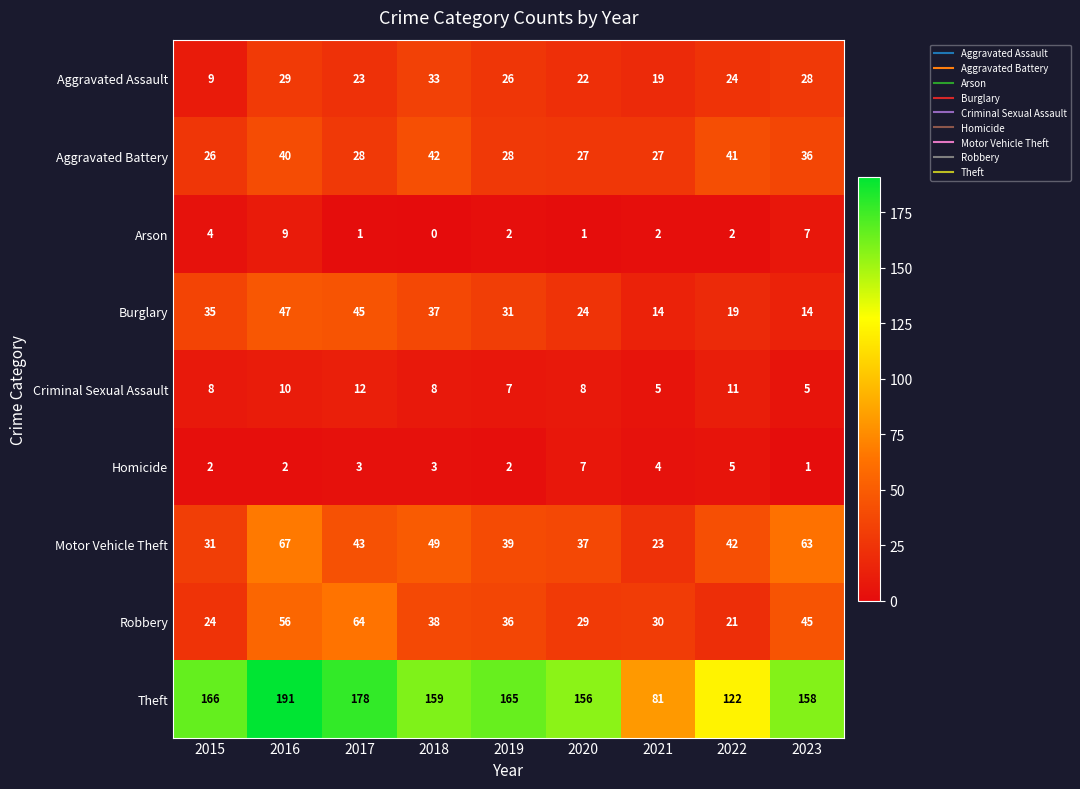

The value of Burglary at 2022 is 33. True or false?

False